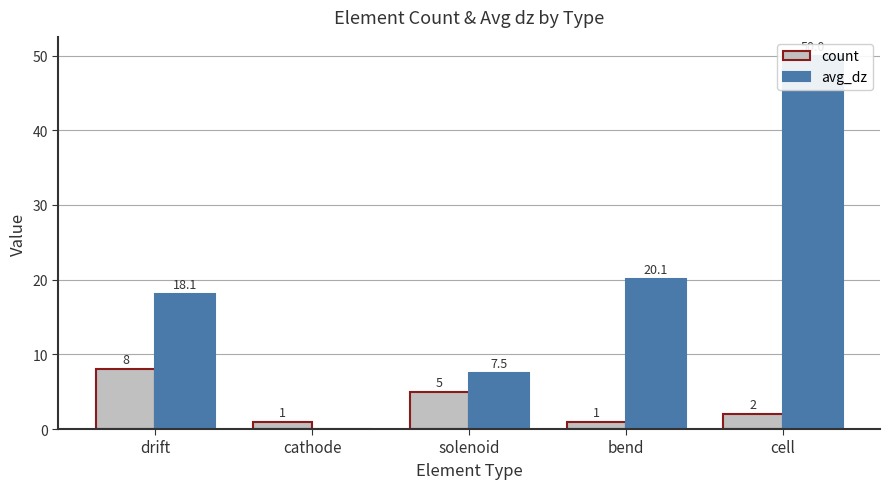

The avg_dz series shows 12.9 at cell. True or false?

False